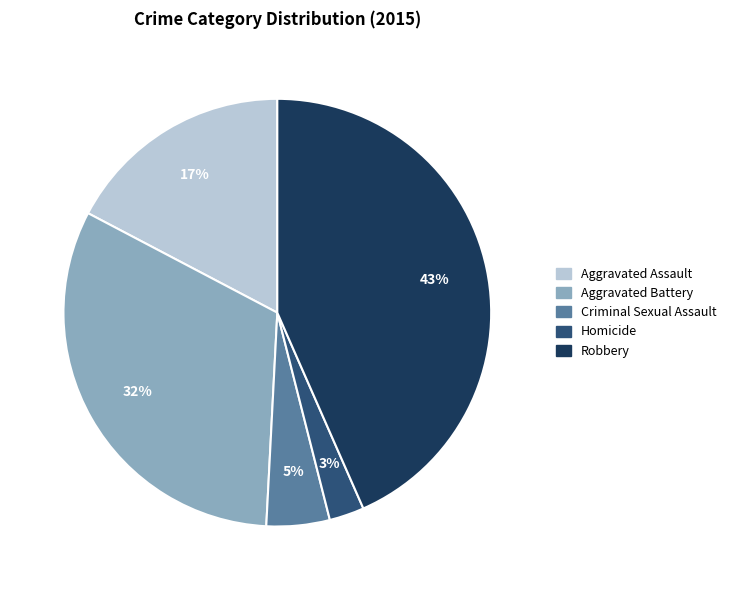

To the nearest percent, what percentage of the pie is Aggravated Battery?

32%